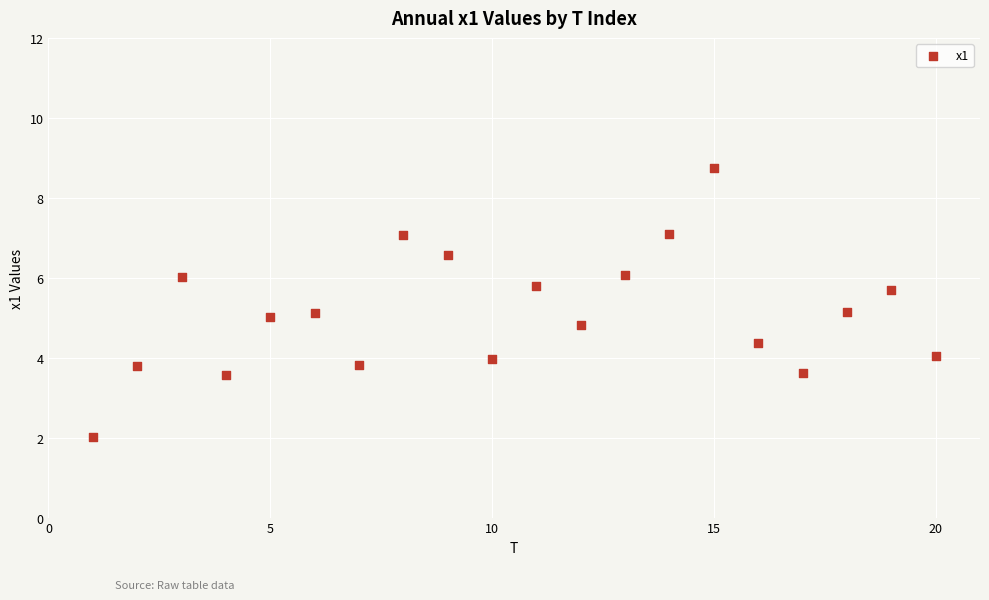

What is the range of Y values (max minus min)?

6.7